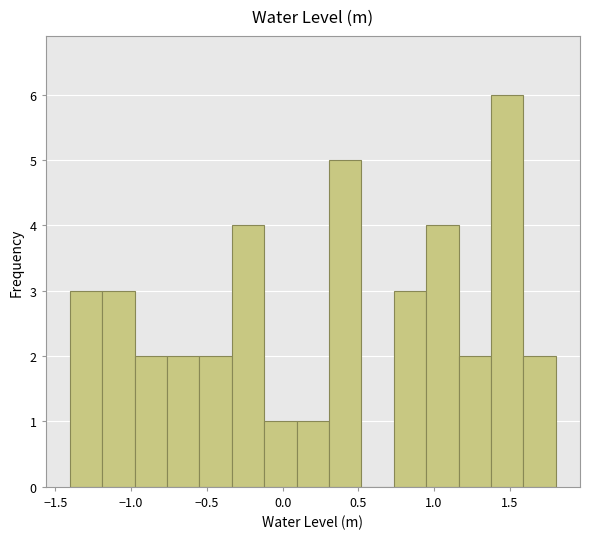

How tall is the bar that spans 0.10 to 0.30 on the x-axis? Neither the bar edges nor the heights are printed on the chart, so give them approximately, as read against the axes.

1